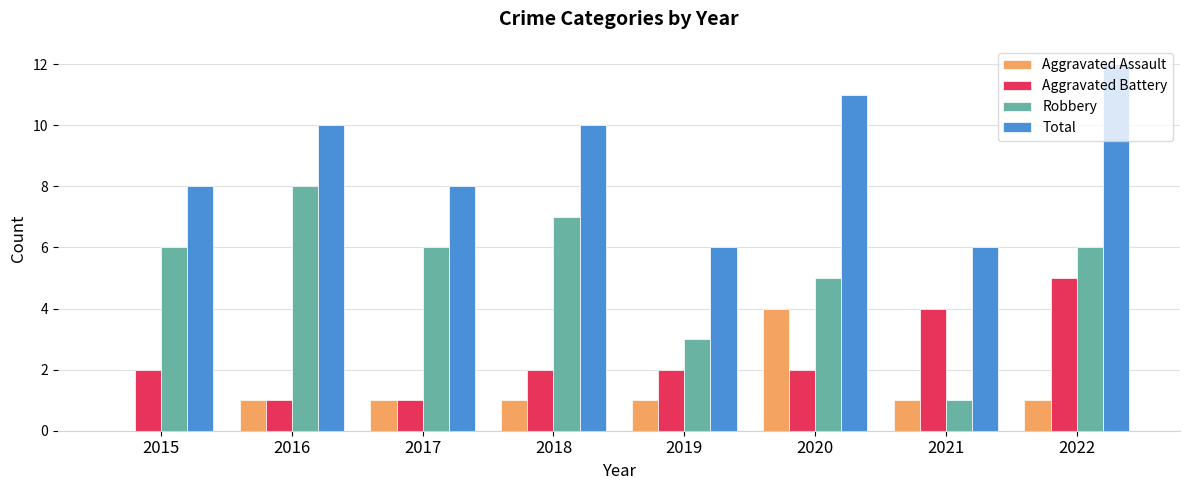

True or false: Aggravated Battery has a value of 3 at 2015.

False